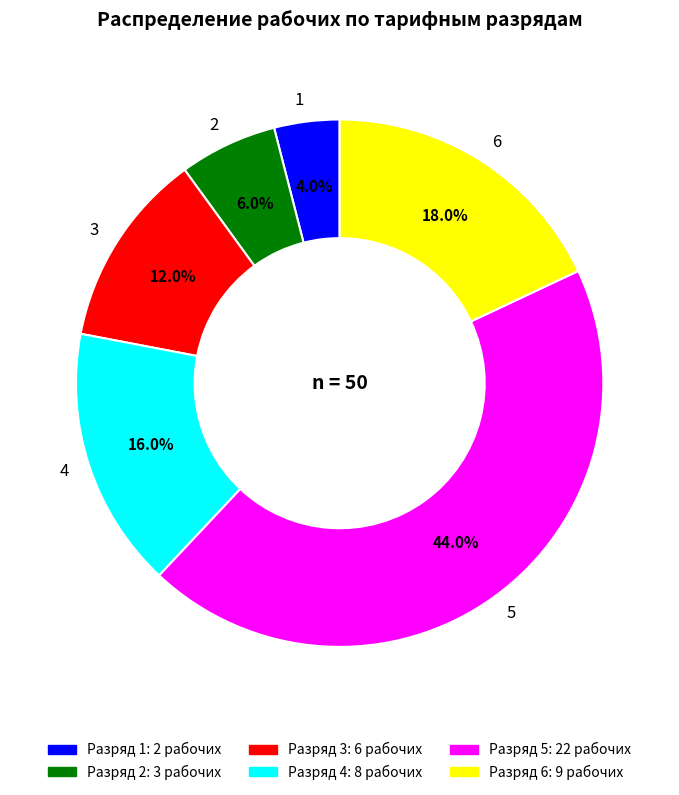

Rank the categories by value from lowest to highest.

1, 2, 3, 4, 6, 5